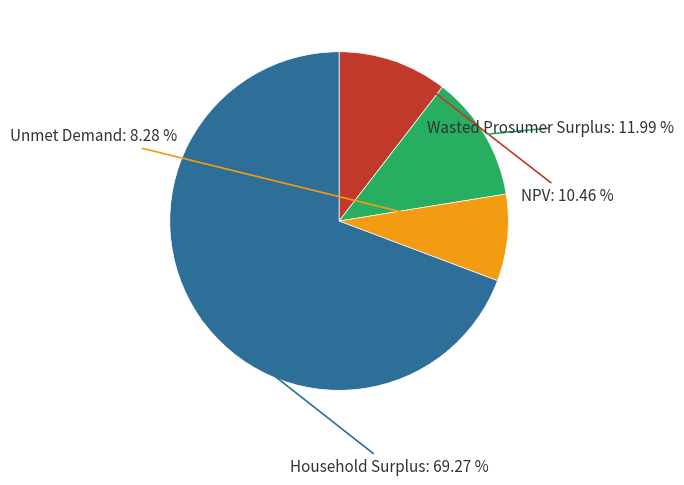

How many slices are in this pie chart?

4